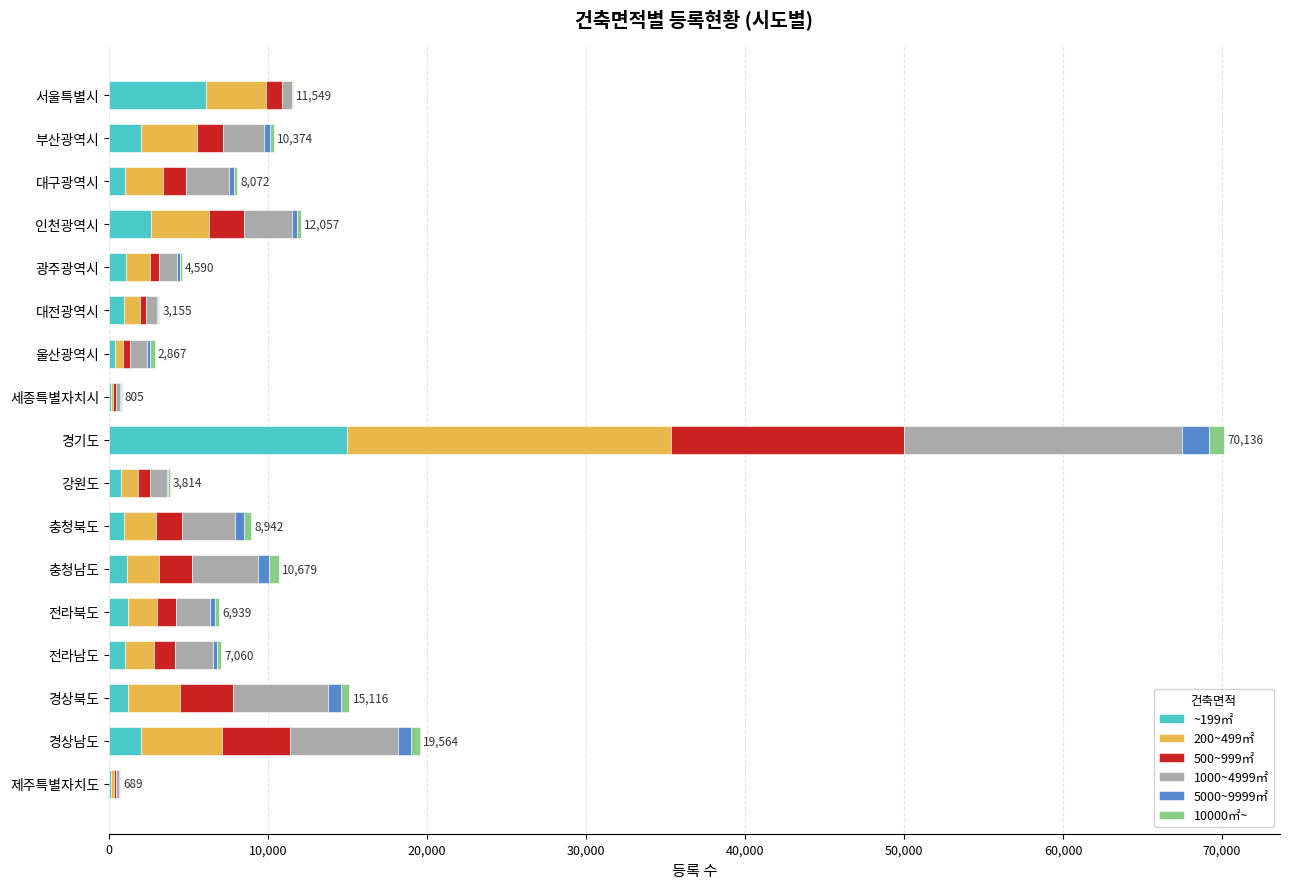

At which category is the sum across all series the highest?

경기도